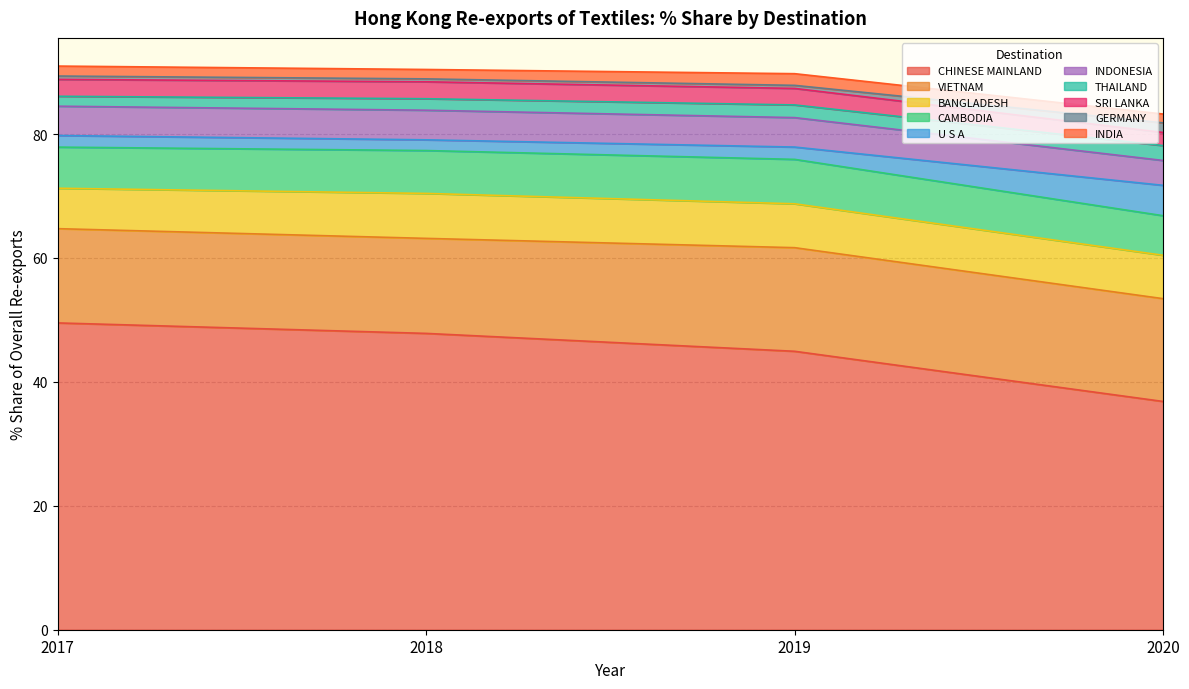

How many series are shown in this chart?

4